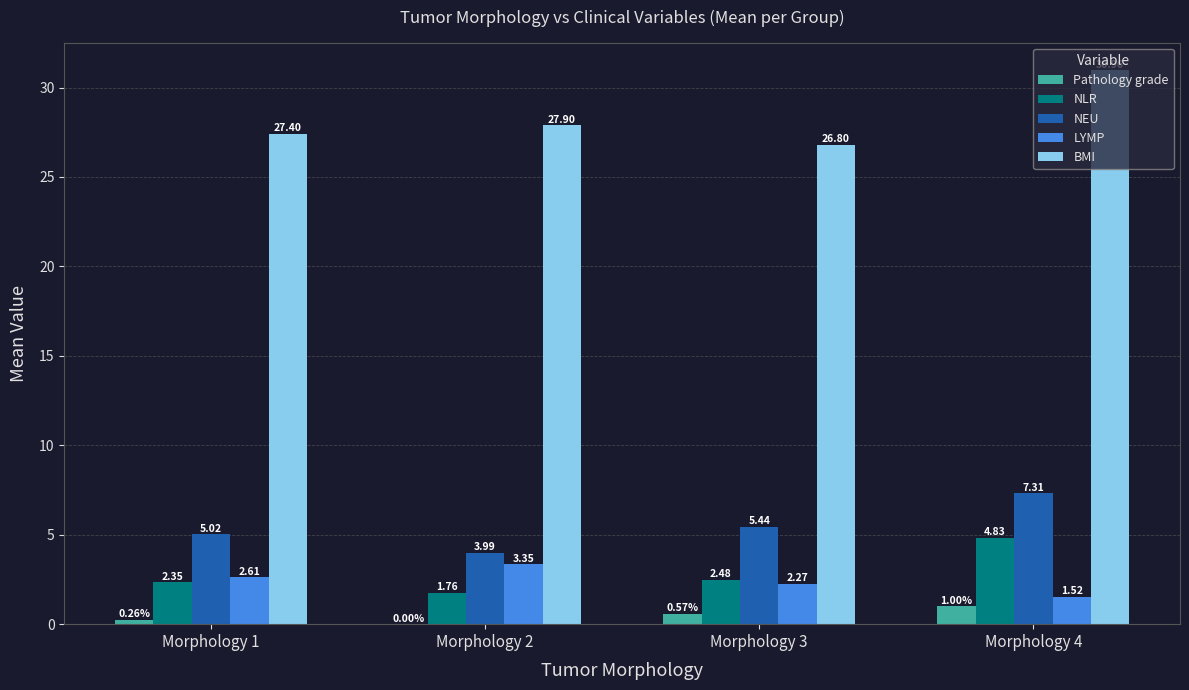

What is the total value across all series at Morphology 2?

37.0